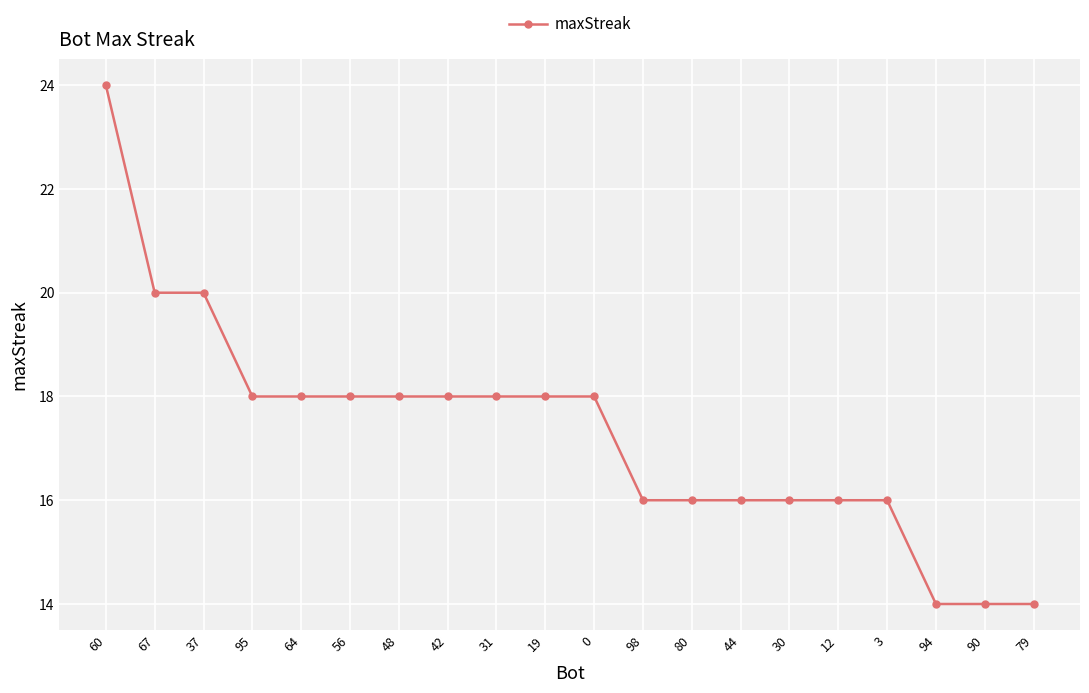

Reading right to left, list all the values displayed in this chart.

14	14	14	16	16	16	16	16	16	18	18	18	18	18	18	18	18	20	20	24